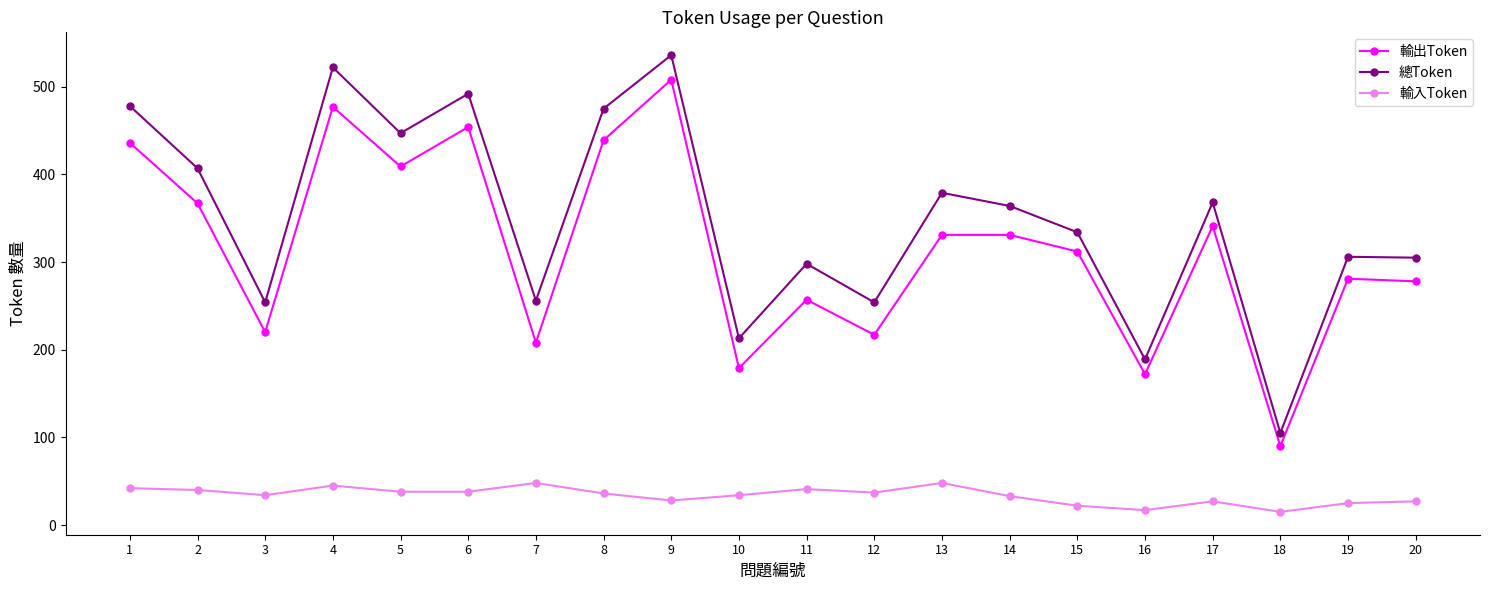

How many lines are shown in the chart?

3